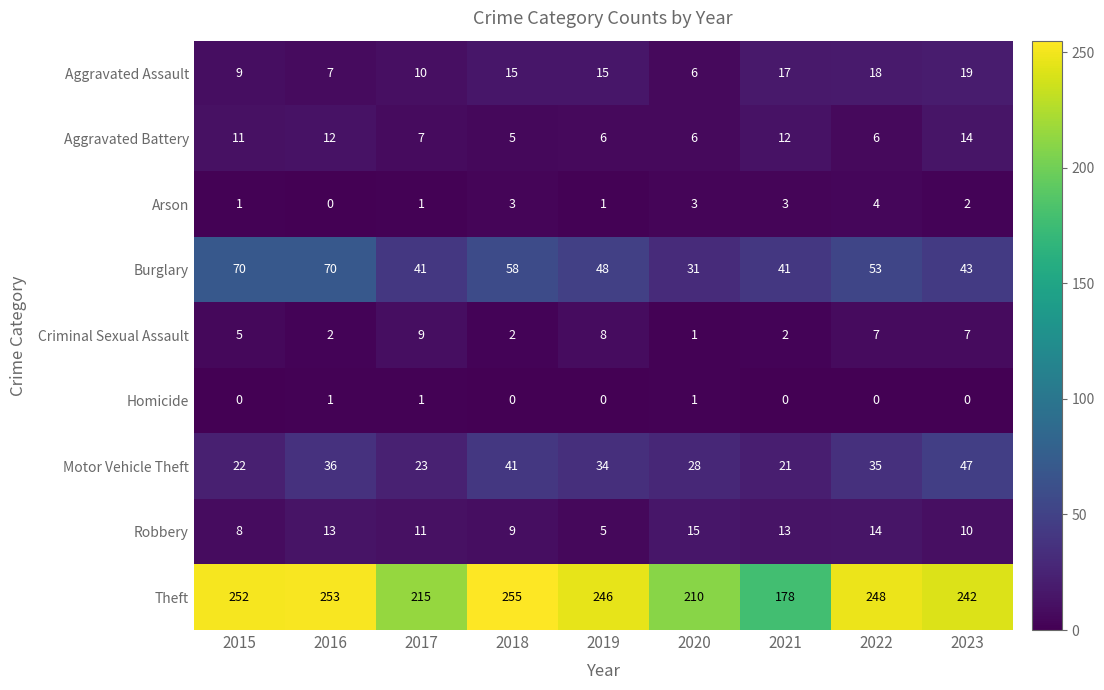

Rank the series at 2023 from highest to lowest value.

Theft, Motor Vehicle Theft, Burglary, Aggravated Assault, Aggravated Battery, Robbery, Criminal Sexual Assault, Arson, Homicide